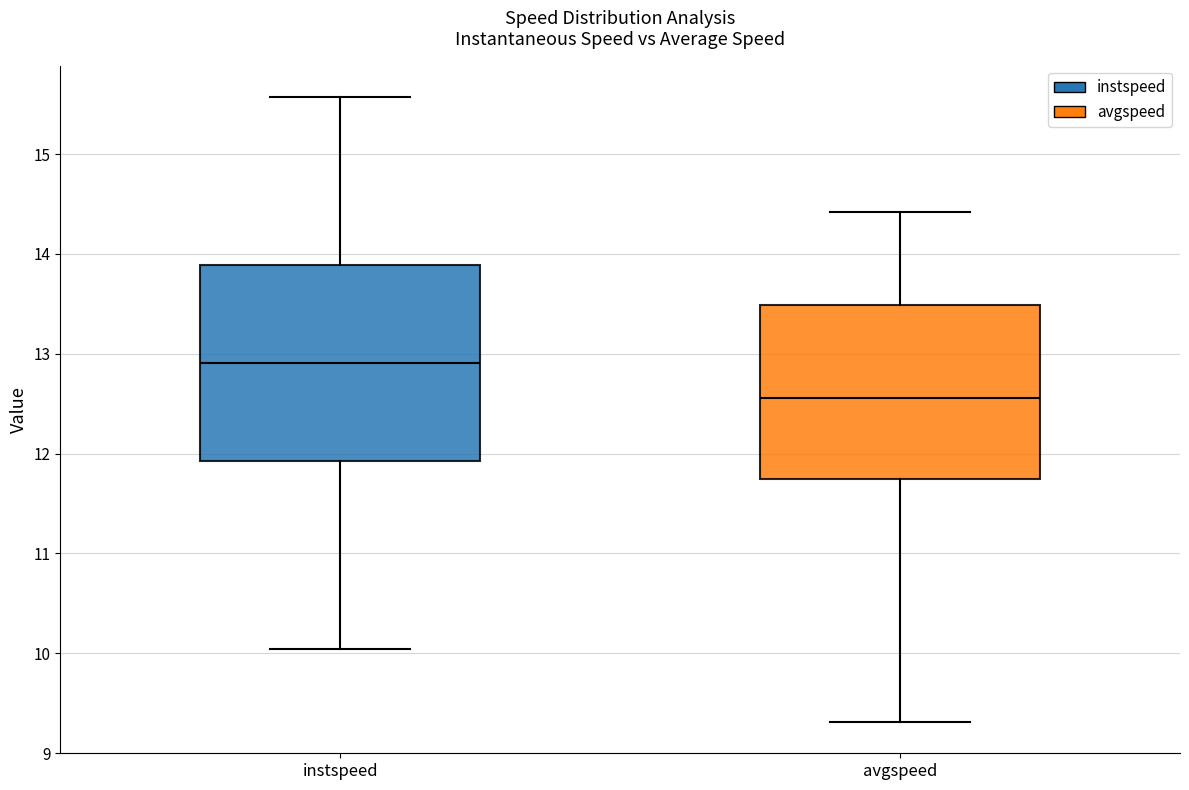

Reading left to right, transcribe this box plot: for each box, give where its median line is, the range the box spans, and where its two whiskers end, as read against the y-axis. The values are not printed on the chart, so give them approximately, as read against the axis.

instspeed: median 12.9, box 11.9 to 13.9, whiskers 10.0 to 15.6
avgspeed: median 12.6, box 11.7 to 13.5, whiskers 9.3 to 14.4